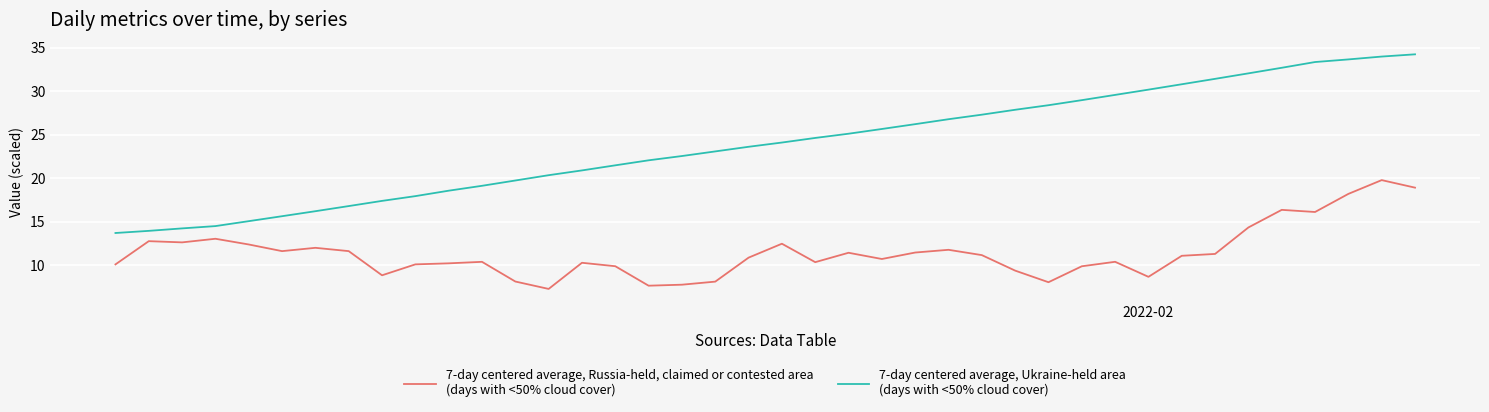

What is the greatest value displayed?

34.2